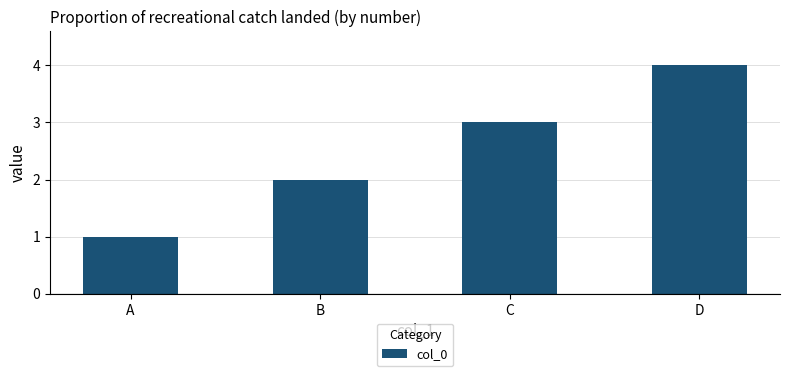

Which category has the highest value across all series?

D